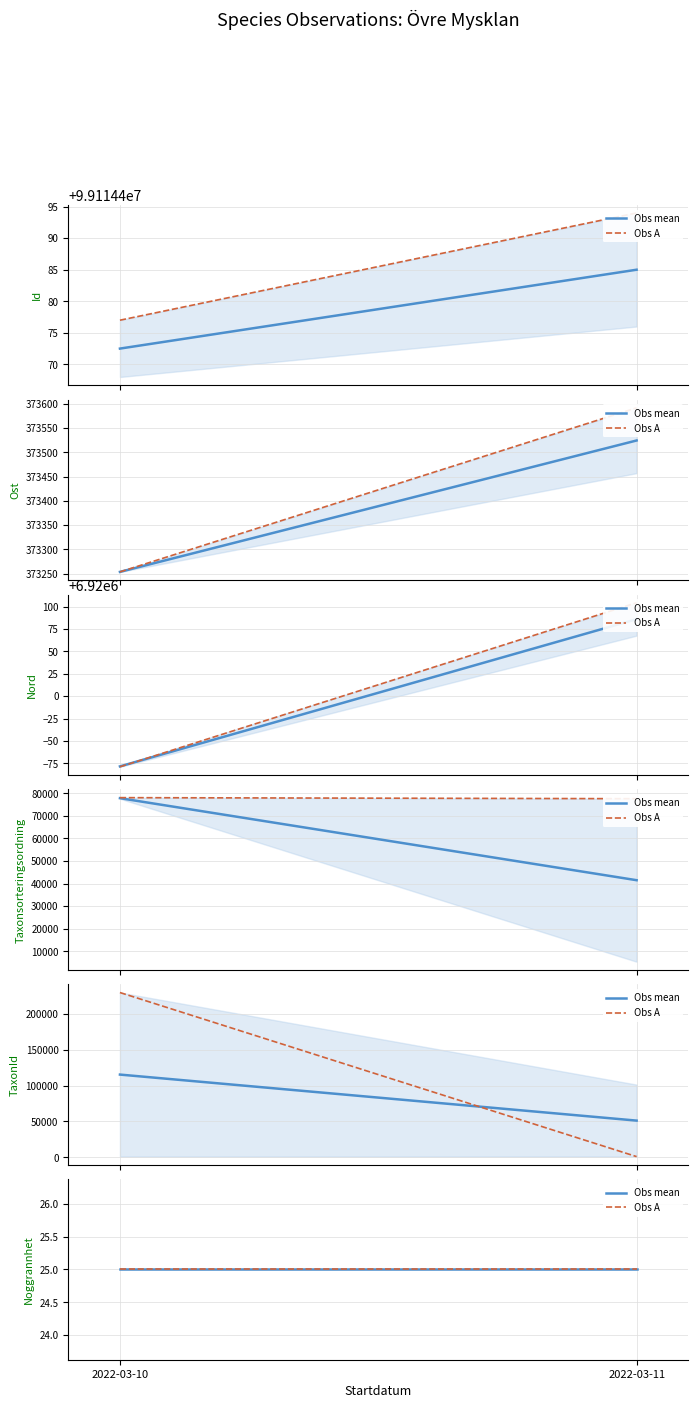

What is the difference between the highest and lowest values at 2022-03-10?

99114452.0